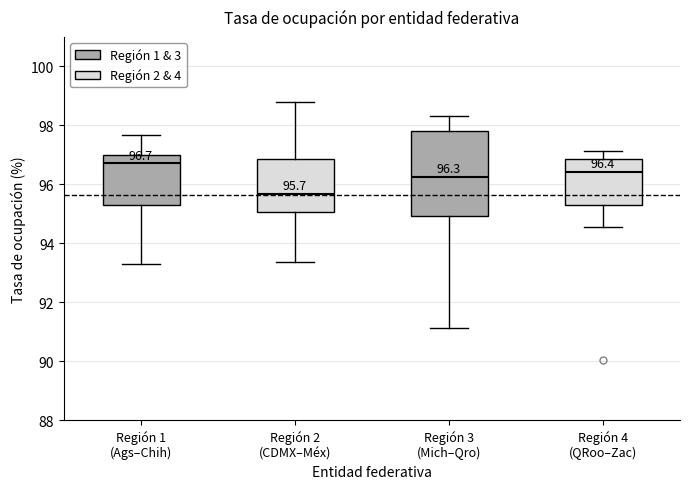

Which box is the tallest, from its lower edge to its upper edge?

Región 3 (Mich–Qro)